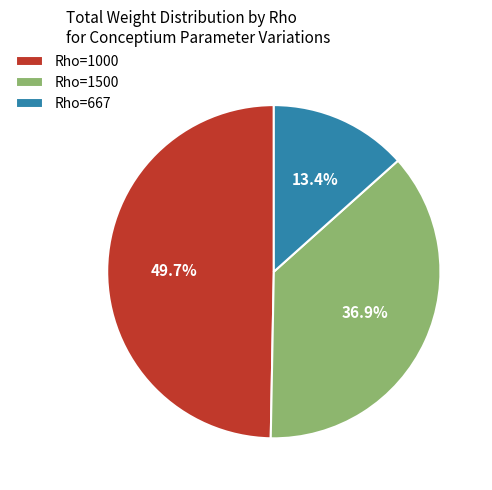

Count the number of slices in the pie.

3